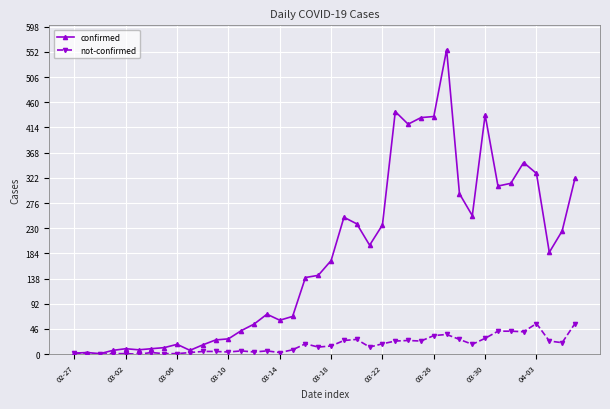

Which series has the largest total across all categories?

confirmed